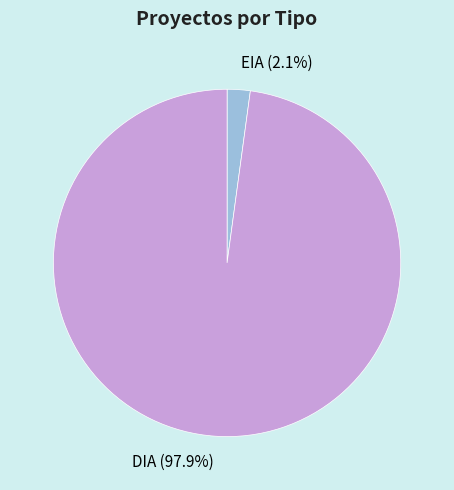

To the nearest percent, what is the difference between the largest and smallest slice percentages?

96%